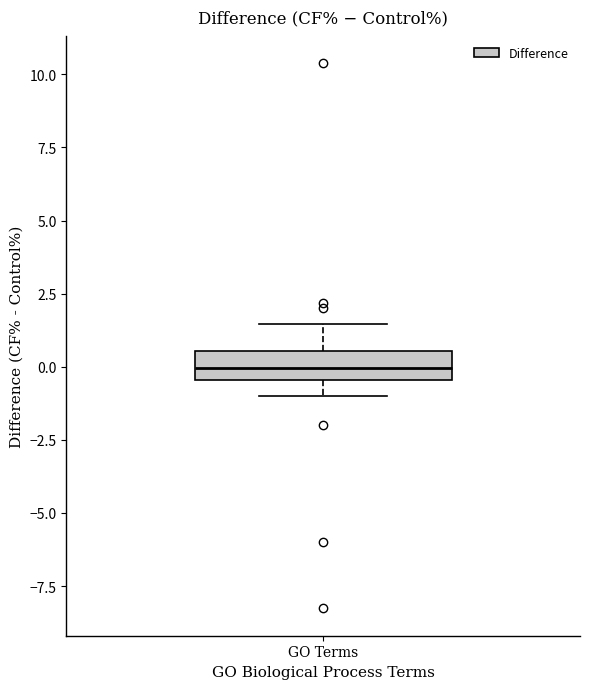

Where is the lower edge of the box for GO Terms on the y-axis? The values are not printed on the chart, so give them approximately, as read against the axis.

-0.5